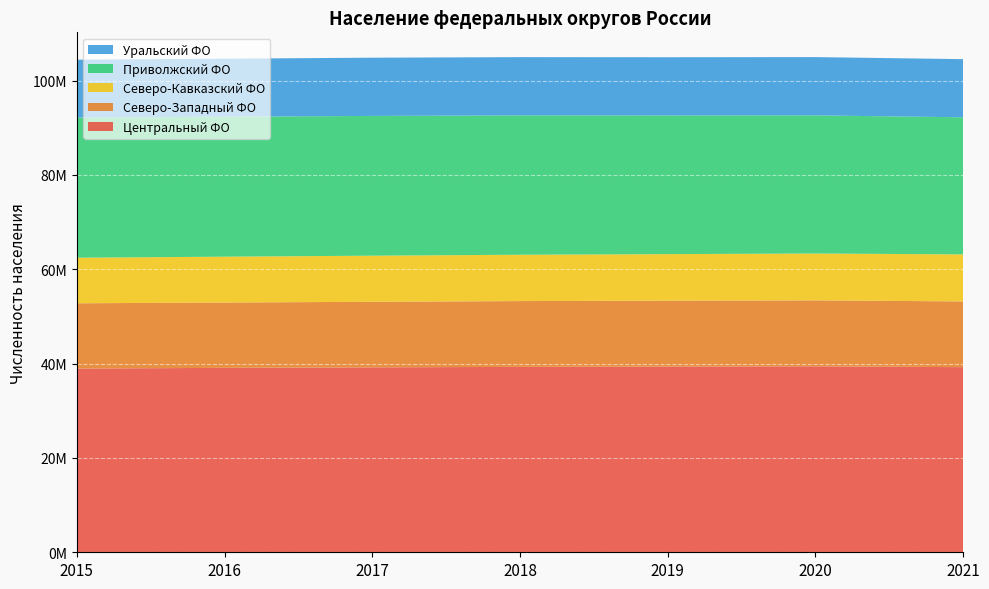

Reading right to left, list all the values displayed in this chart.

Центральный ФО: 39250960	39433556	39378059	39311413	39209582	39104319	38951479
Северо-Западный ФО: 13941959	13981992	13972070	13952003	13899310	13853694	13843556
Северо-Кавказский ФО: 9967301	9930933	9866748	9823481	9775770	9718001	9659044
Приволжский ФО: 29070827	29287683	29397213	29542696	29636574	29673644	29715450
Уральский ФО: 12329500	12360752	12350122	12356229	12345803	12308103	12275853